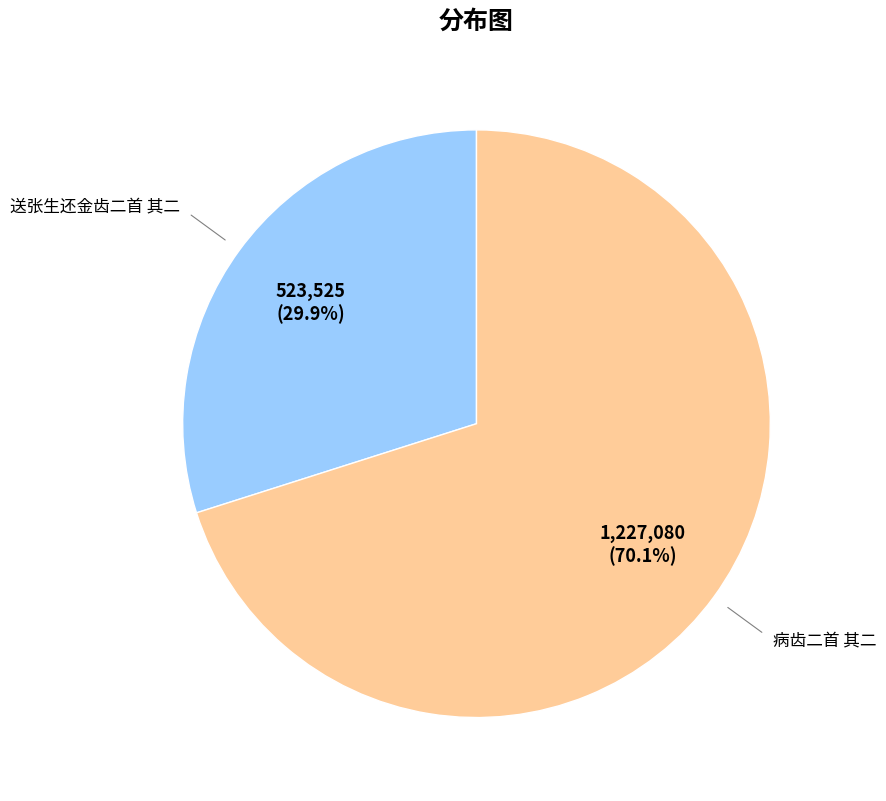

Rank the categories by value from lowest to highest.

送张生还金齿二首 其二, 病齿二首 其二